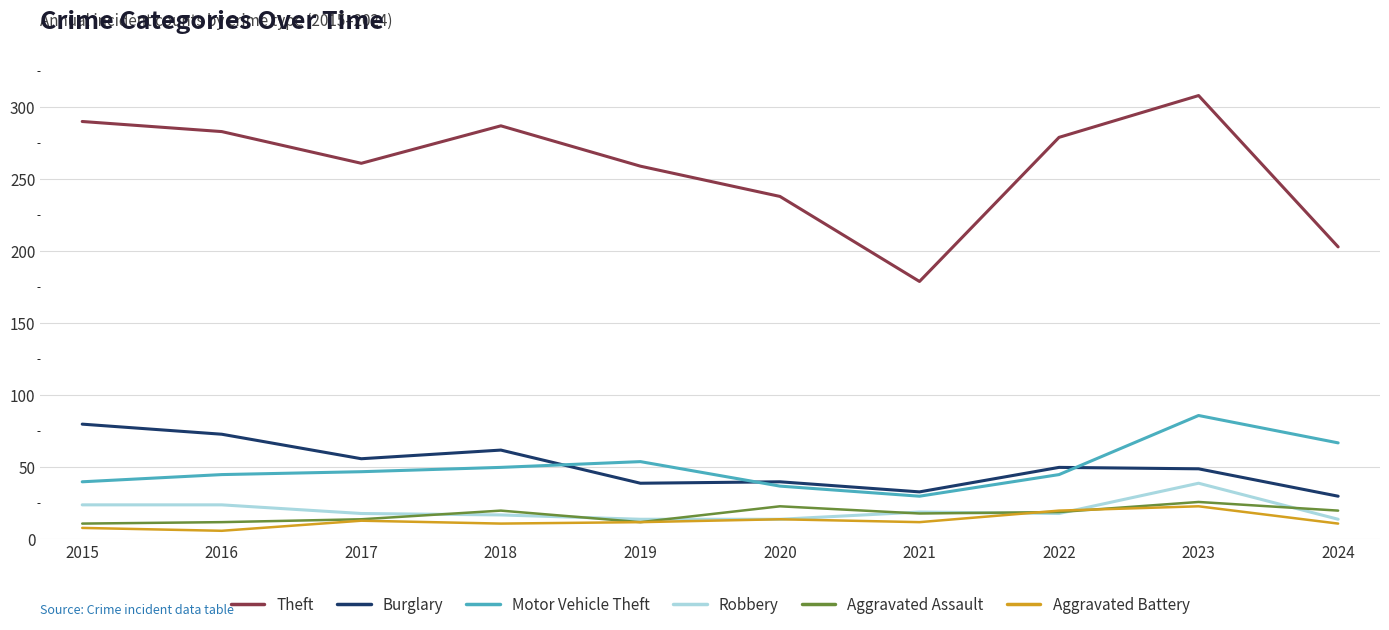

What are all the series names shown in the legend?

Theft, Burglary, Motor Vehicle Theft, Robbery, Aggravated Assault, Aggravated Battery